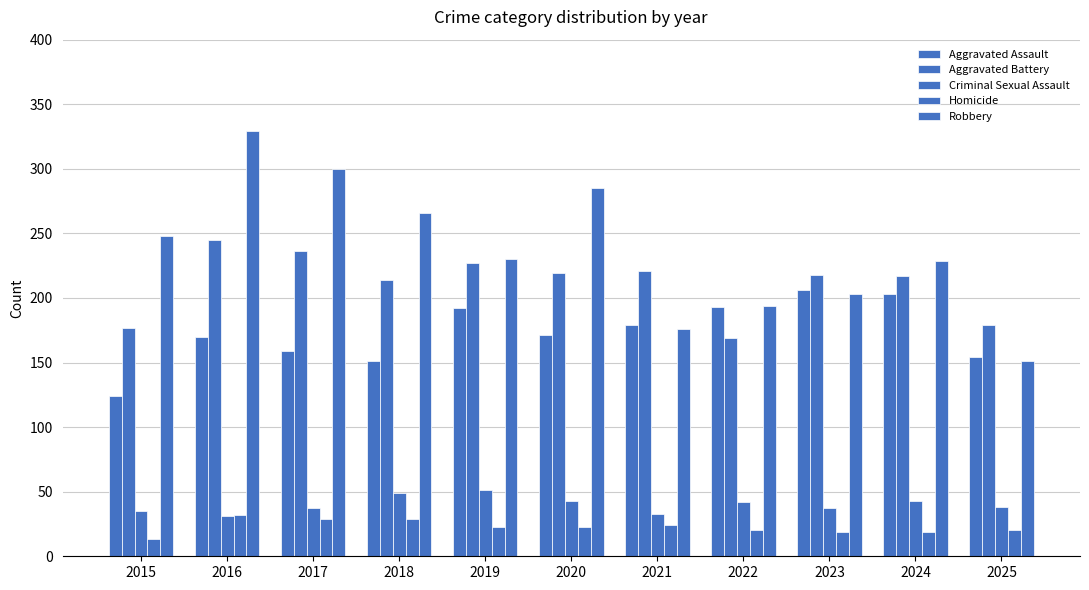

The value of Homicide at 2021 is 14. True or false?

False